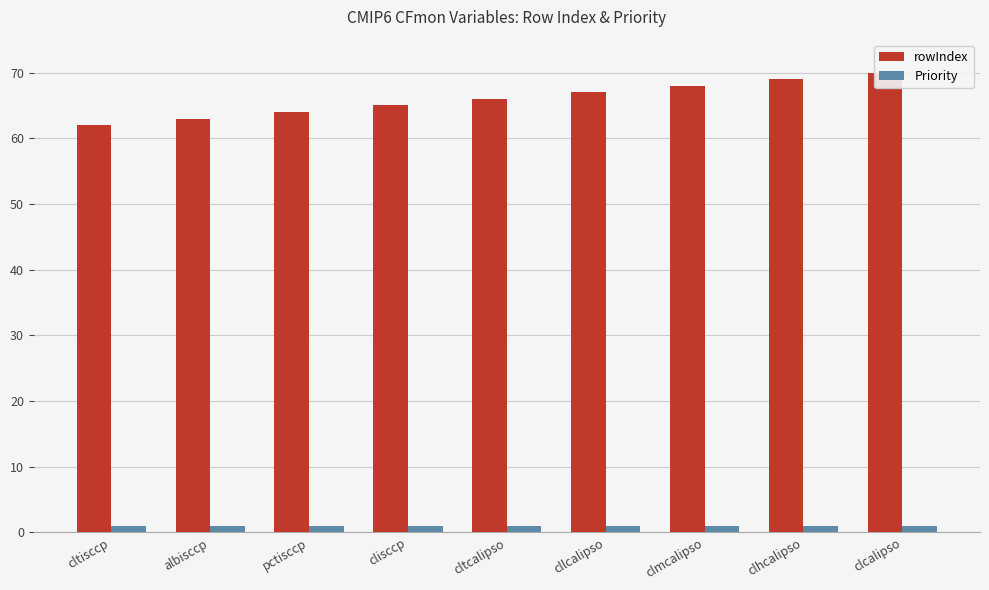

Which category has the lowest value across all series?

cltisccp